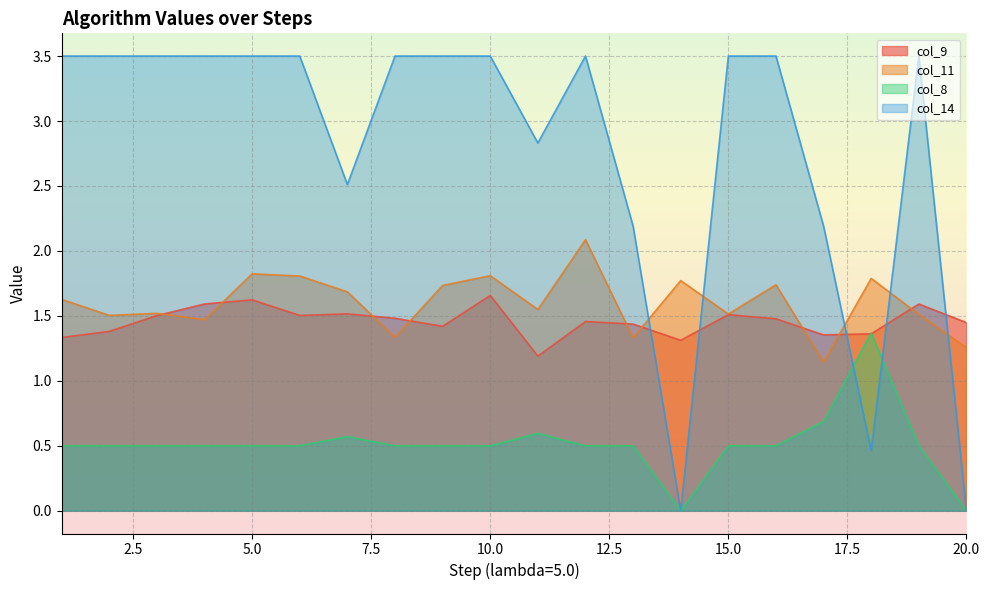

Which series has the largest total across all categories?

col_14